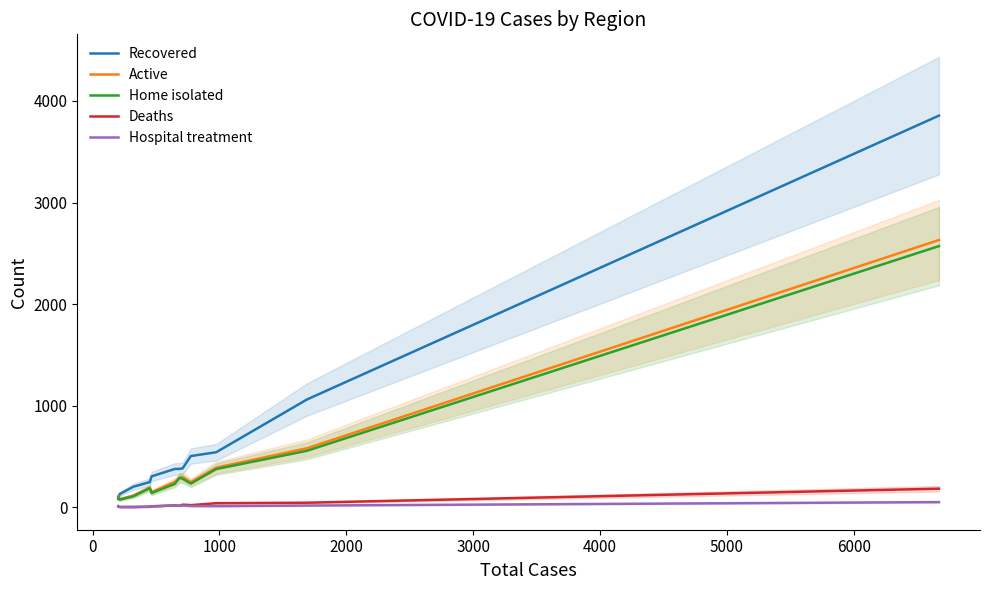

What is the maximum value for Deaths?

184